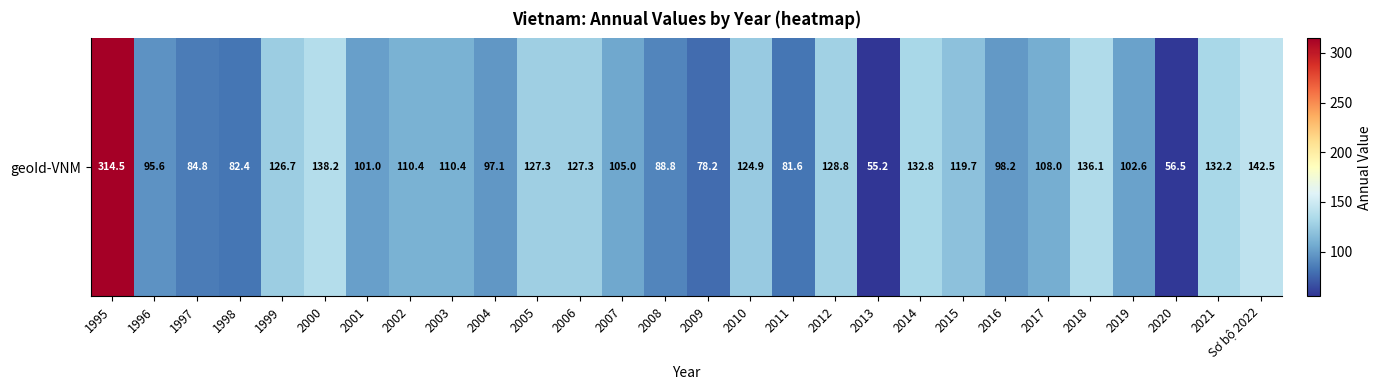

Approximately how many times larger is the value at 2017 compared to 2010?

0.9